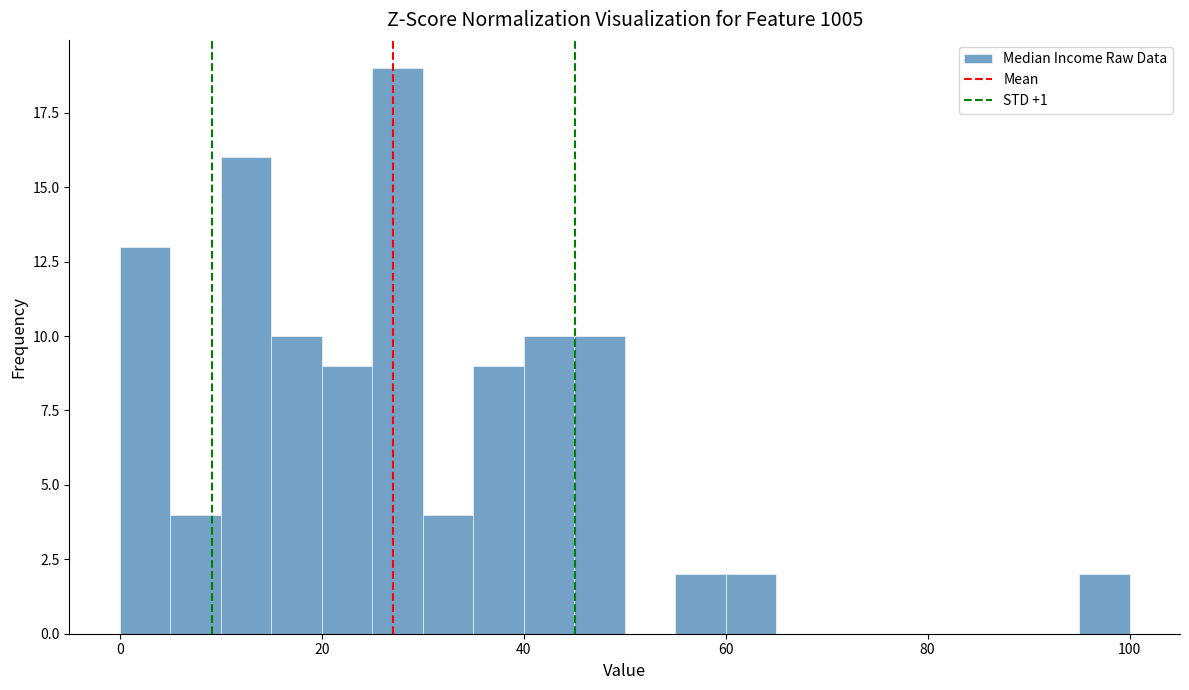

Read against the x-axis, roughly where is the centre of the tallest bar?

28